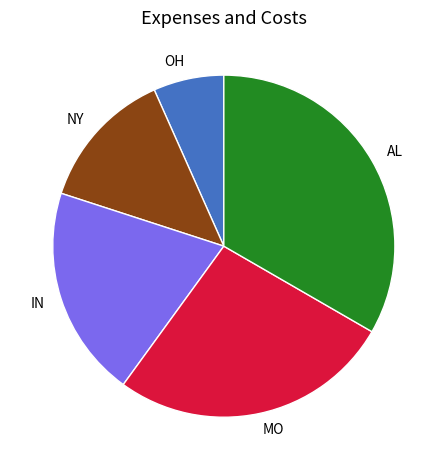

Rank the categories by value from highest to lowest.

AL, MO, IN, NY, OH